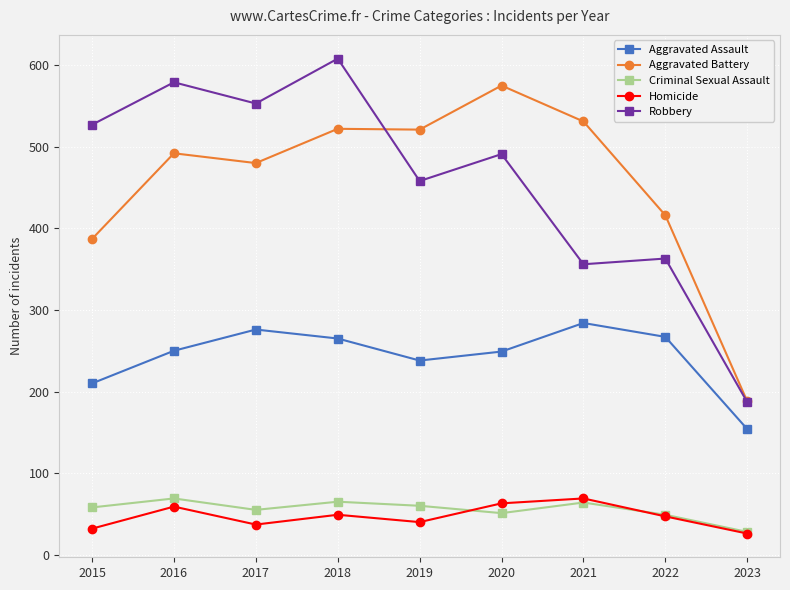

How many lines are shown in the chart?

5